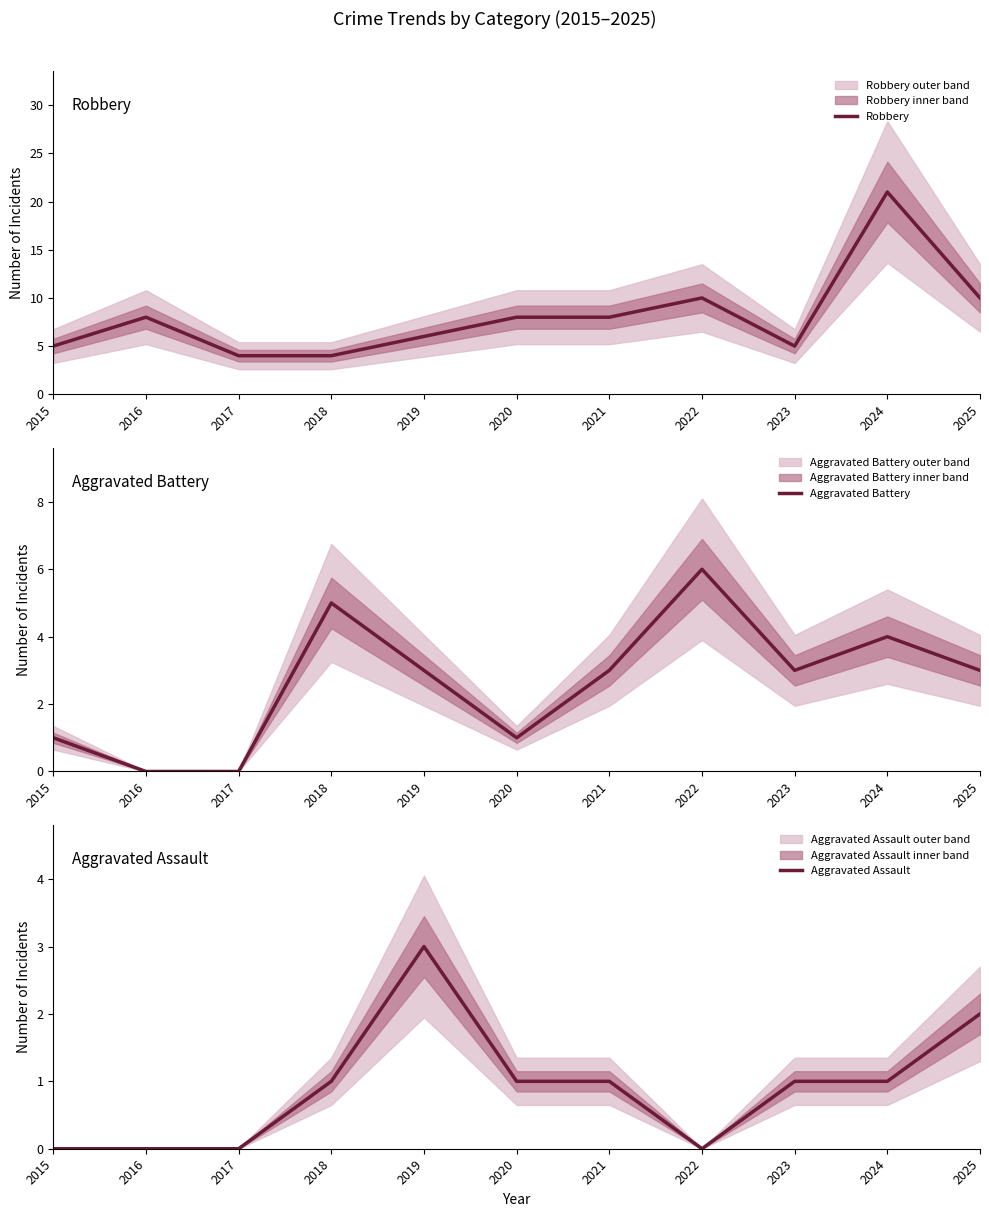

What is the sum of the Aggravated Assault values at 2016 and 2023?

1